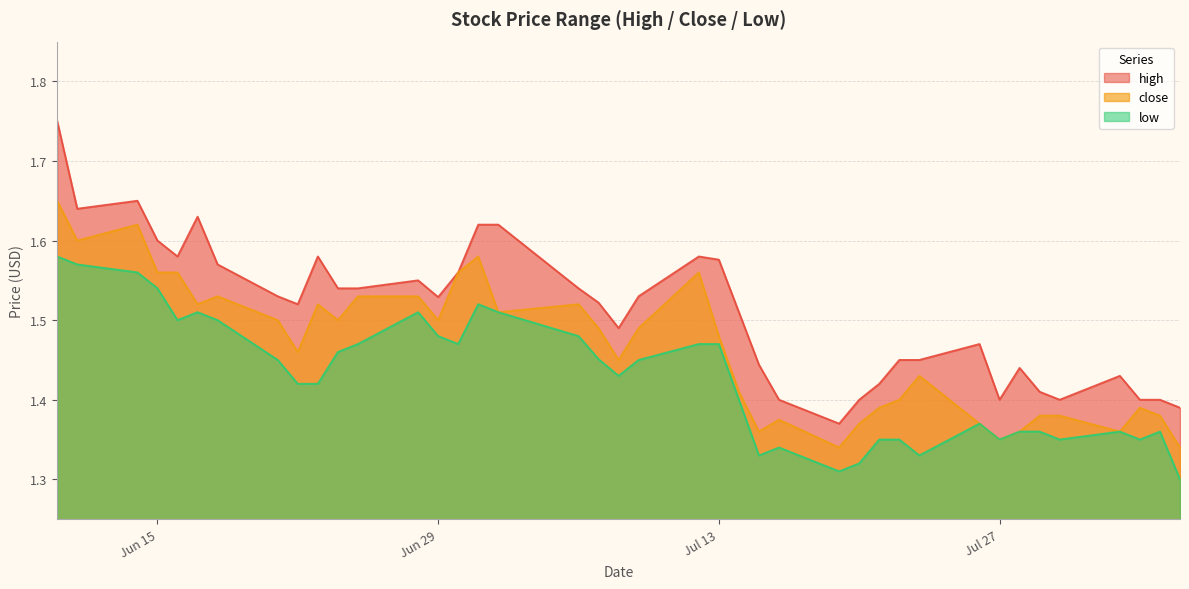

How many low values are between 1 and 2?

40